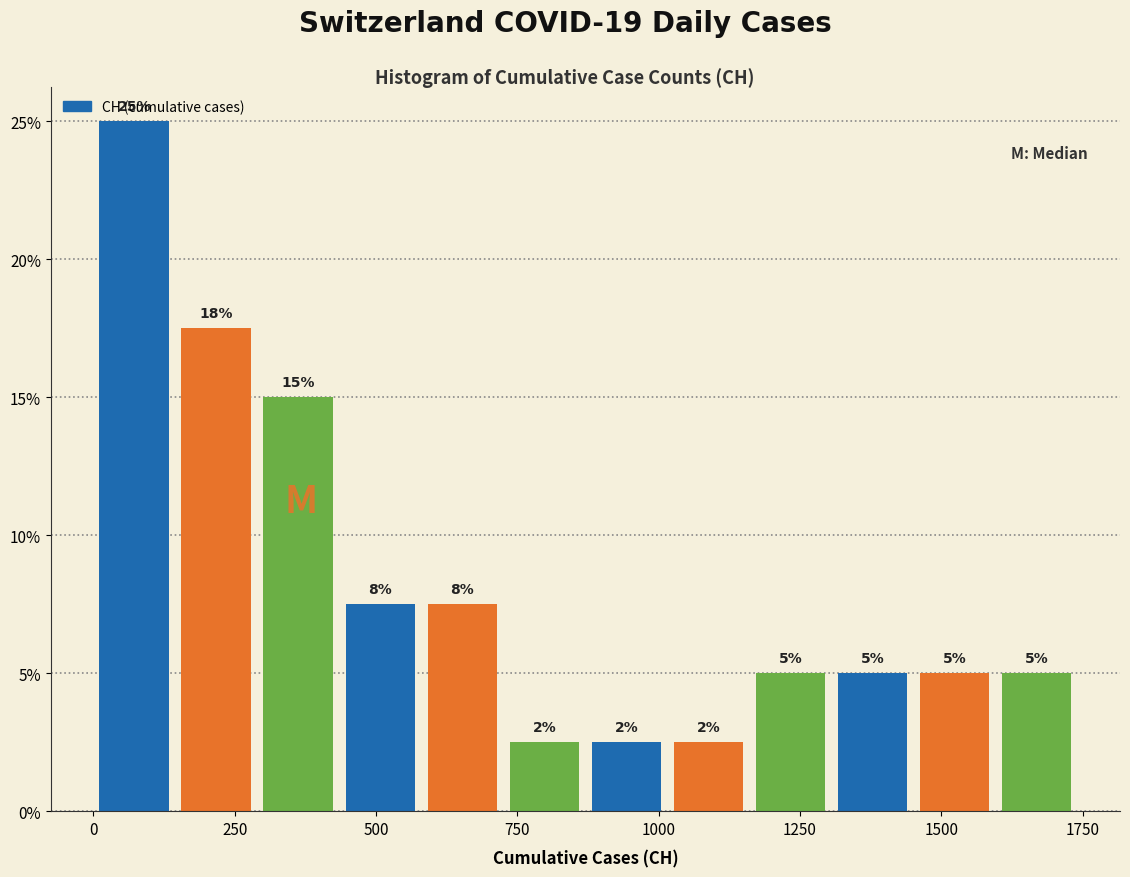

Read against the x-axis, roughly where is the centre of the tallest bar?

50